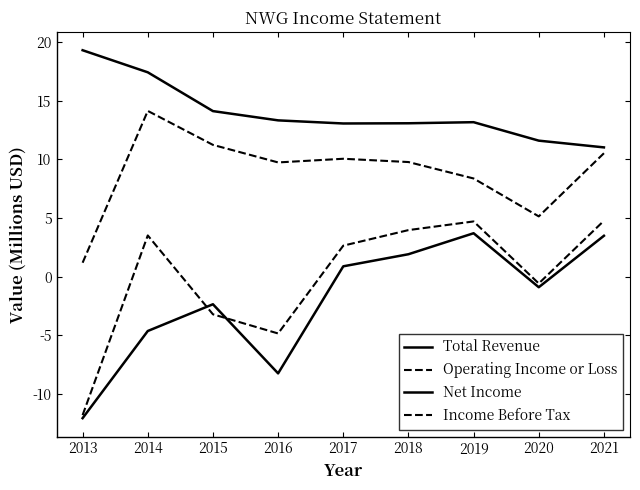

What is the approximate value of Income Before Tax at 2016?

-4.8